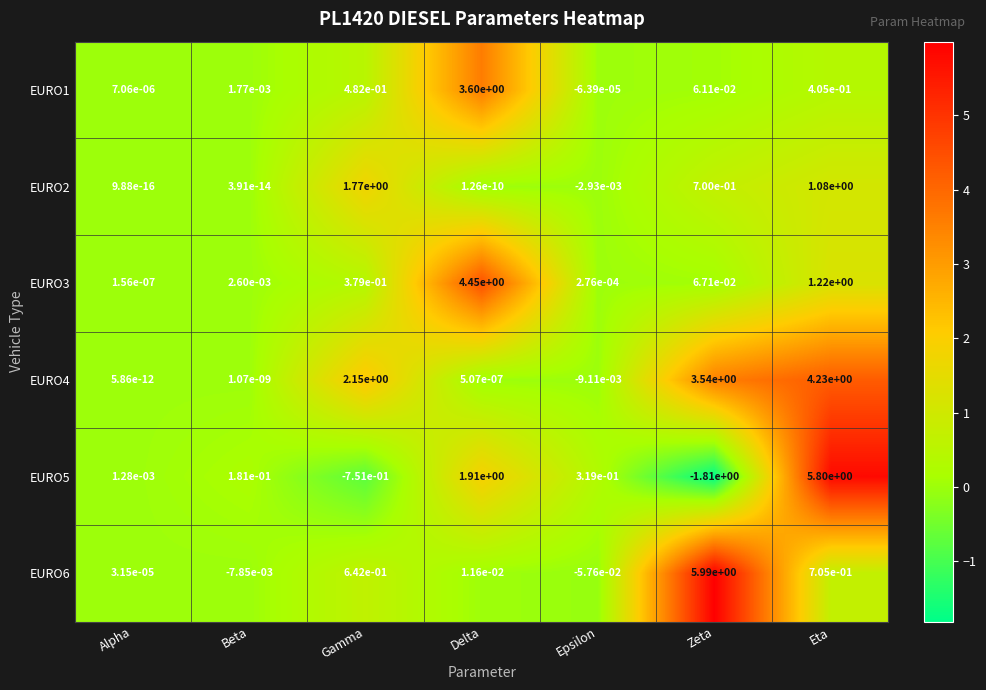

Which label corresponds to the largest value in the chart?

Zeta